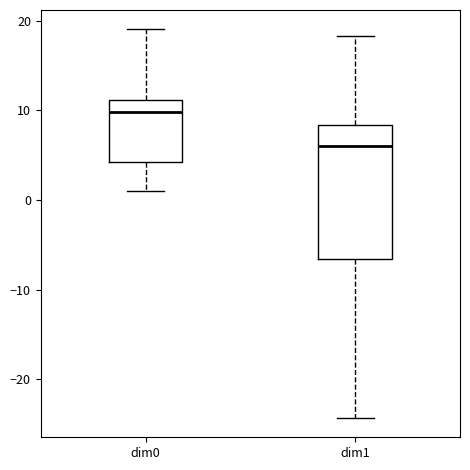

Reading left to right, read every box against the y-axis: the position of its median line, the range the box covers, and the ends of its whiskers. The values are not printed on the chart, so give them approximately, as read against the axis.

dim0: median 10, box 4 to 11, whiskers 1 to 19
dim1: median 6, box -7 to 8, whiskers -24 to 18